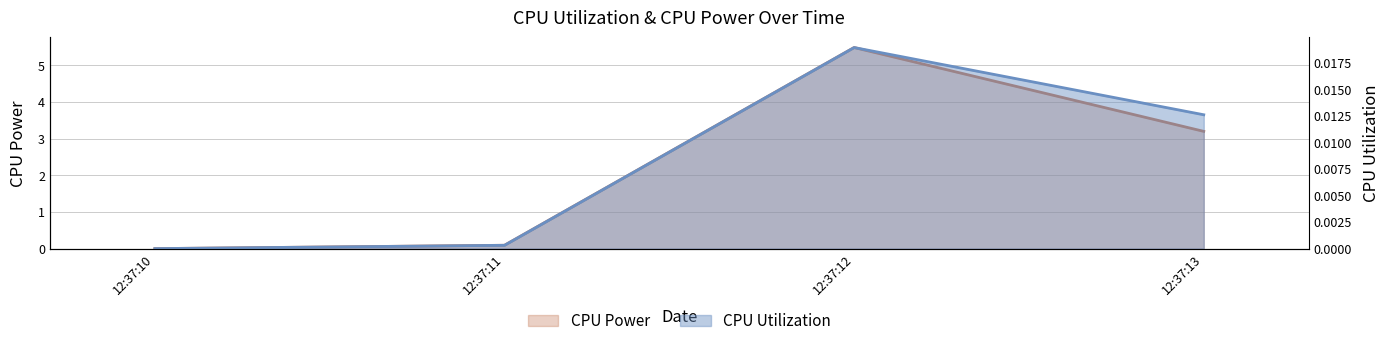

True or false: CPU Power and CPU Utilization cross at least once.

False